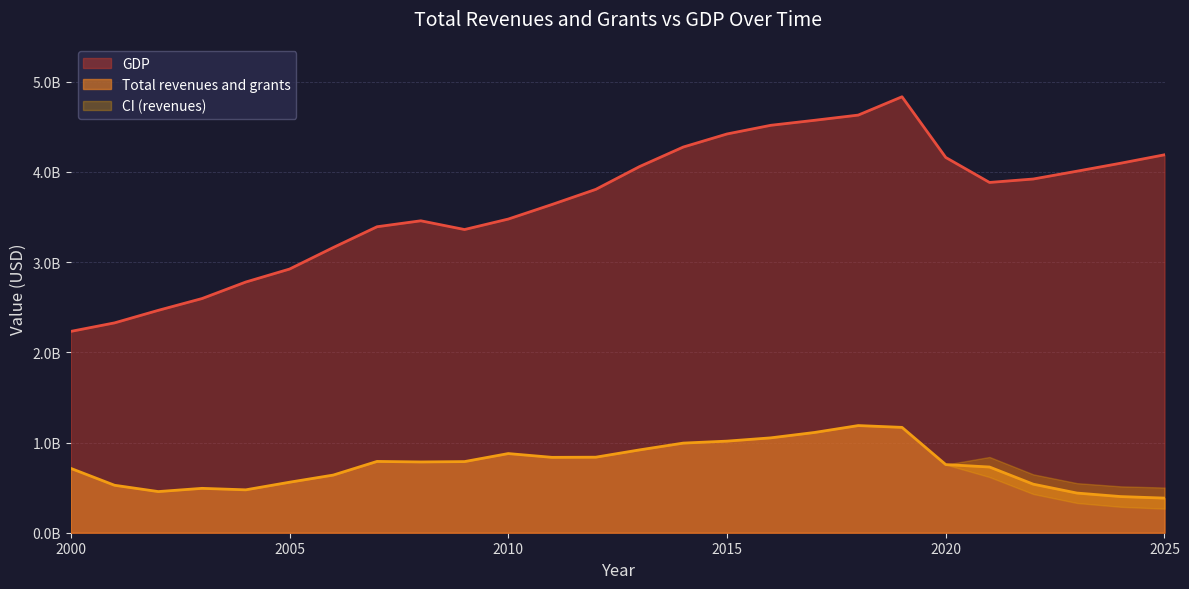

What is the highest value of the GDP series?

4833300000.0